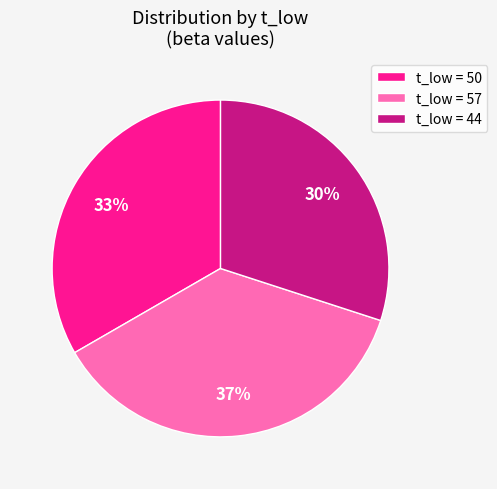

To the nearest percent, what portion does t_low = 57 represent?

37%